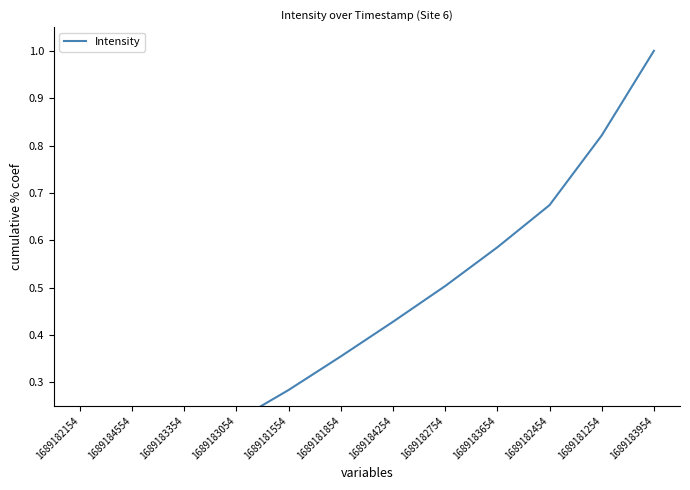

Reading right to left, list all the values displayed in this chart.

1689183954=1.0	1689181254=0.8	1689182454=0.7	1689183654=0.6	1689182754=0.5	1689184254=0.4	1689181854=0.4	1689181554=0.3	1689183054=0.2	1689183354=0.2	1689184554=0.1	1689182154=0.0